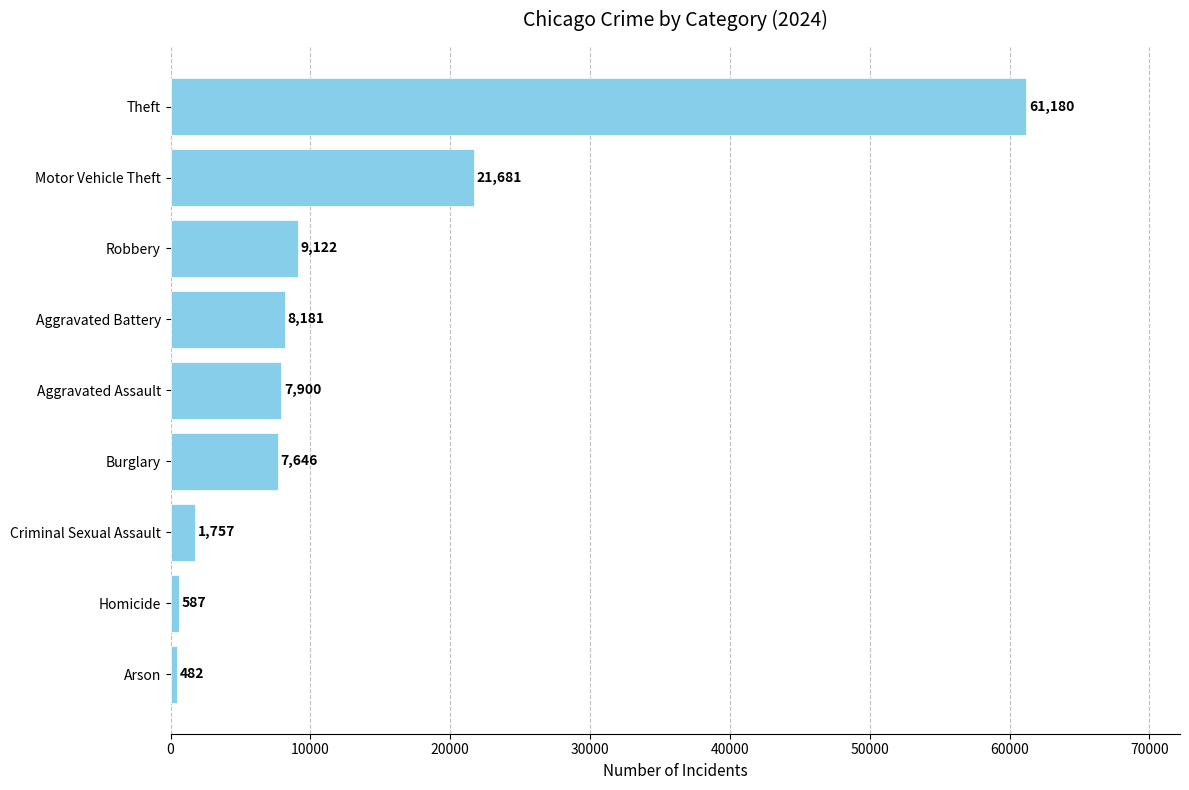

Rank the categories by value from lowest to highest.

Arson, Homicide, Criminal Sexual Assault, Burglary, Aggravated Assault, Aggravated Battery, Robbery, Motor Vehicle Theft, Theft